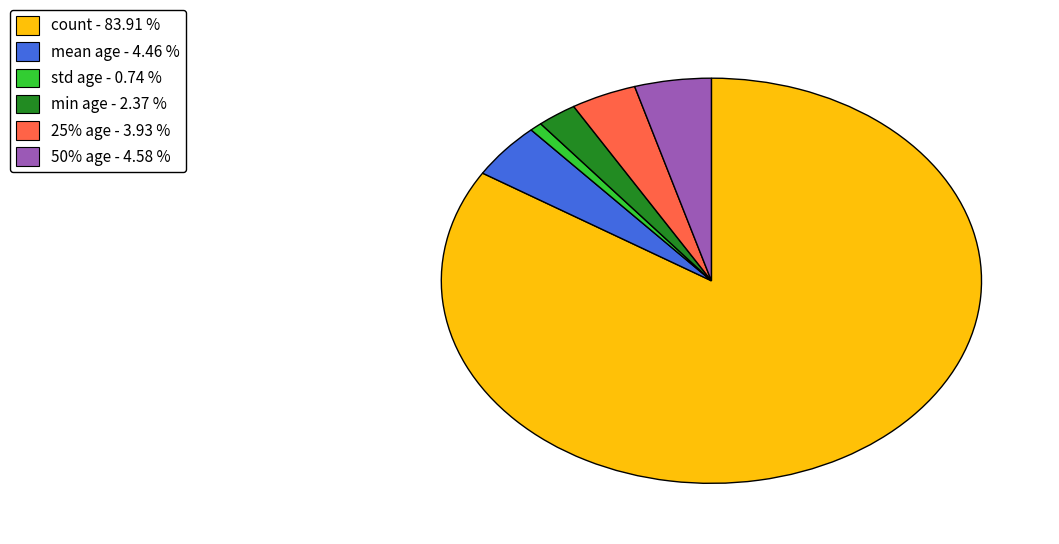

Between min age - 2.37 % and count - 83.91 %, which is larger?

count - 83.91 %